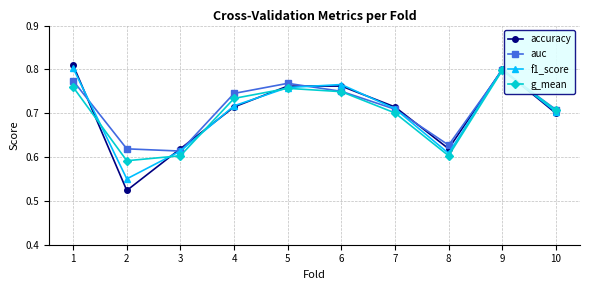

How many lines are shown in the chart?

4